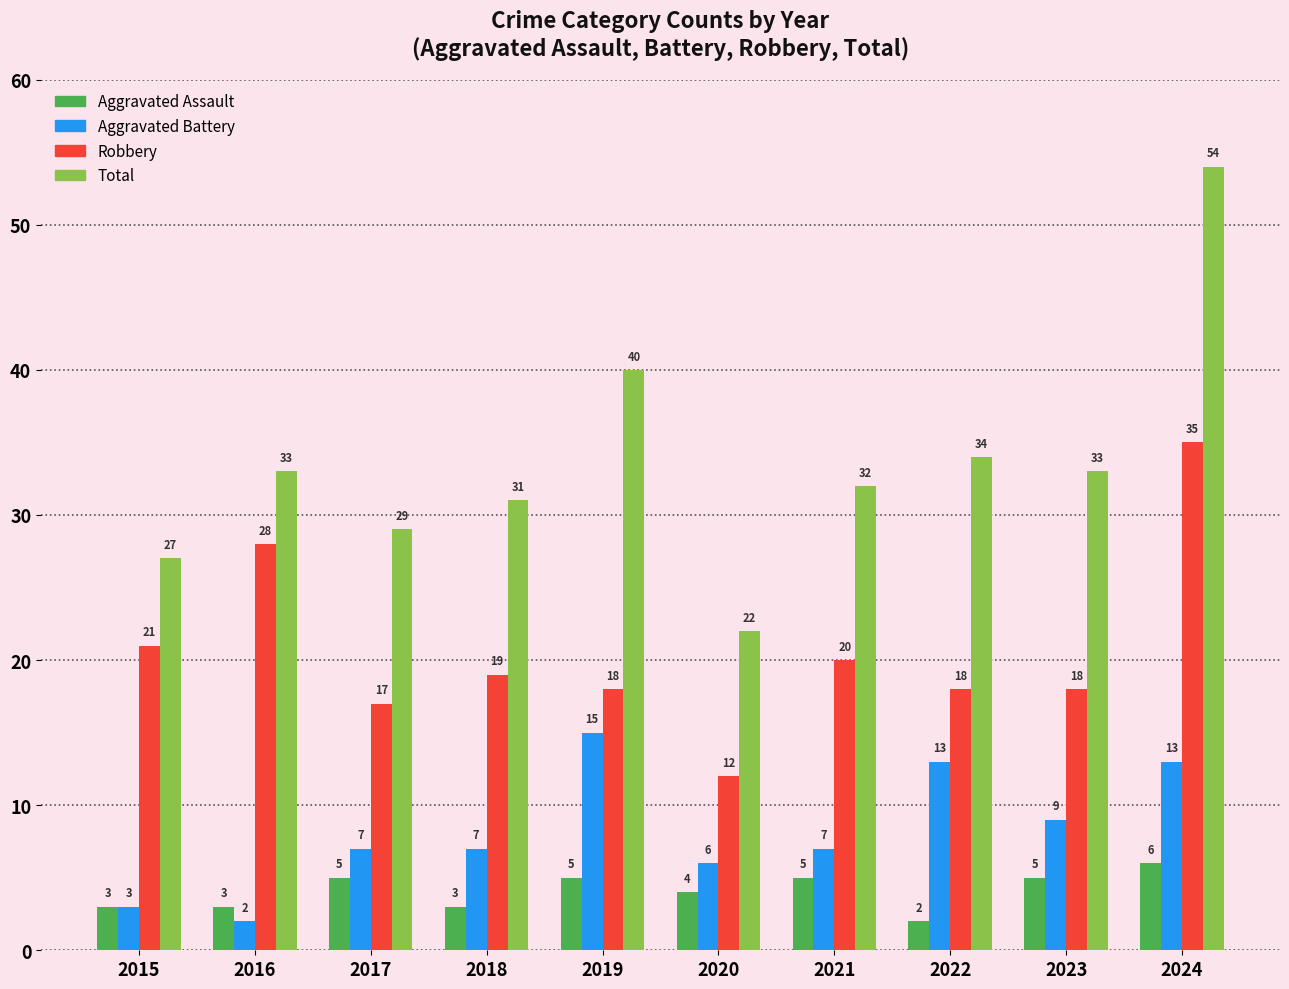

Is it true that Robbery equals 21 at 2015?

True